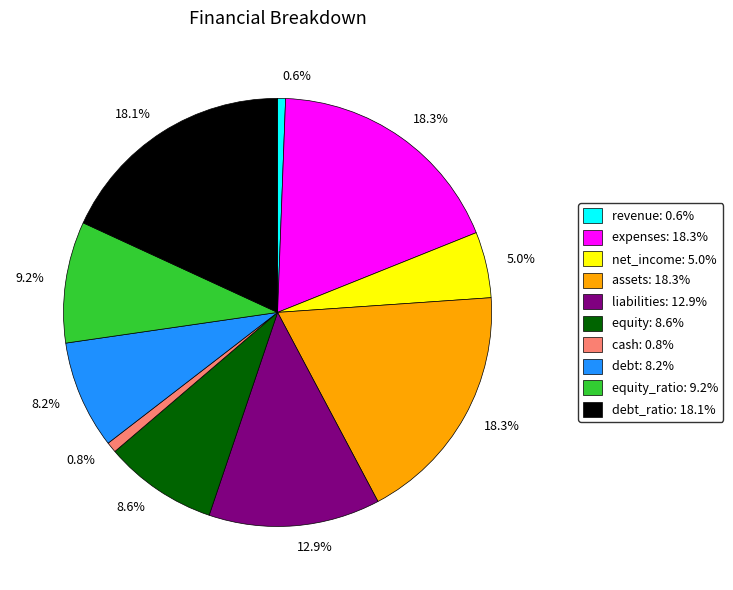

Is there a majority slice in this chart?

No